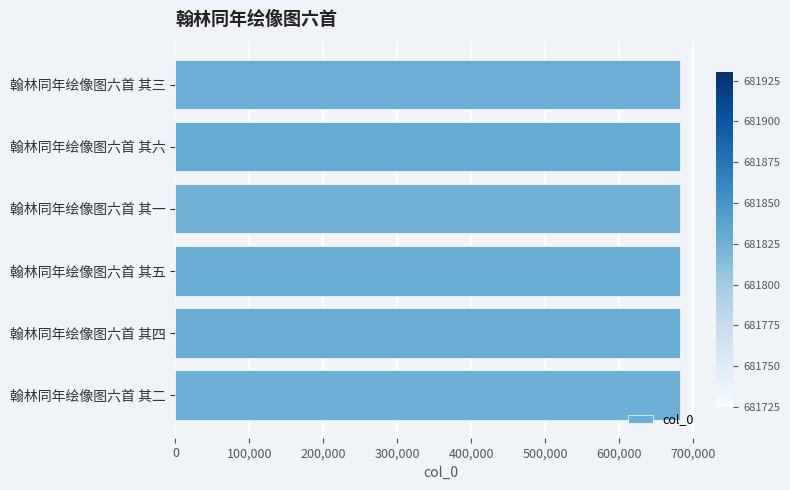

What is the smallest value displayed?

681825